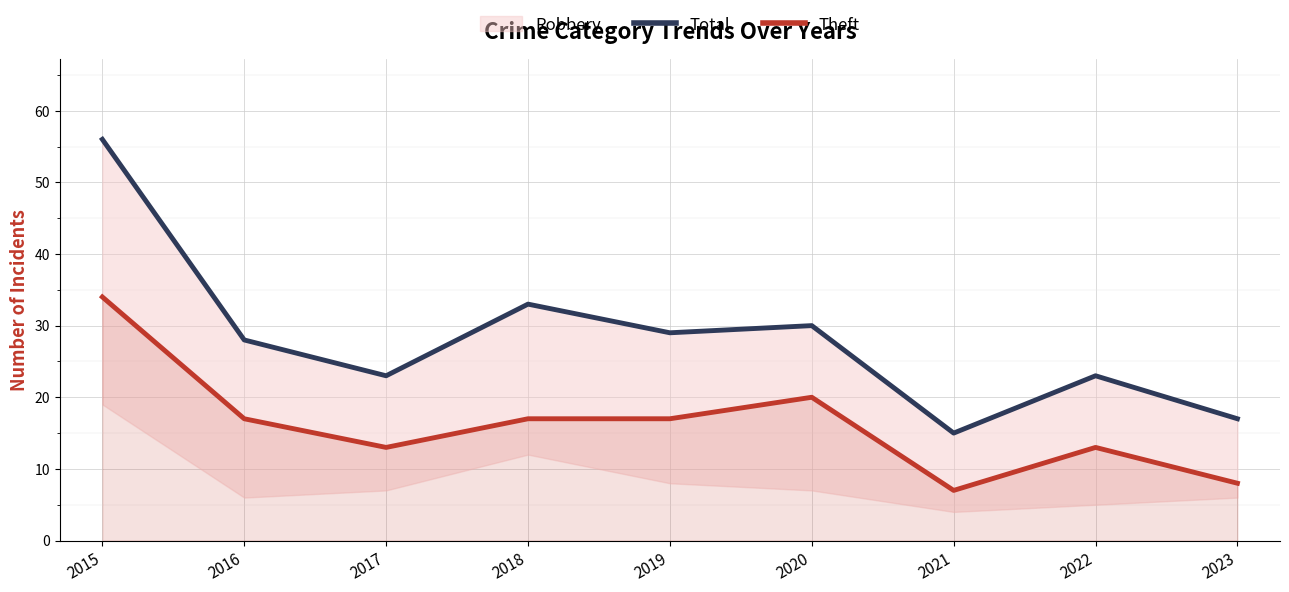

What is the lowest value of the Theft series?

7